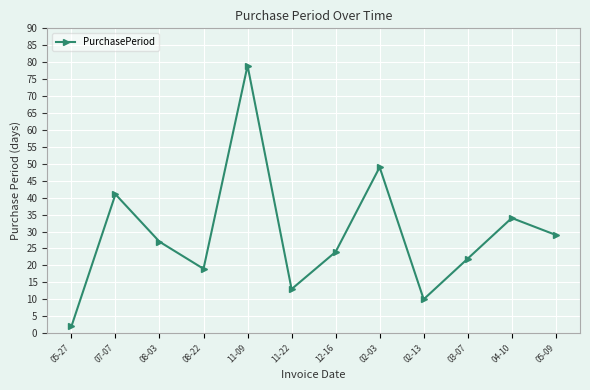

List the labels in order of value, smallest first.

05-27, 02-13, 11-22, 08-22, 03-07, 12-16, 08-03, 05-09, 04-10, 07-07, 02-03, 11-09